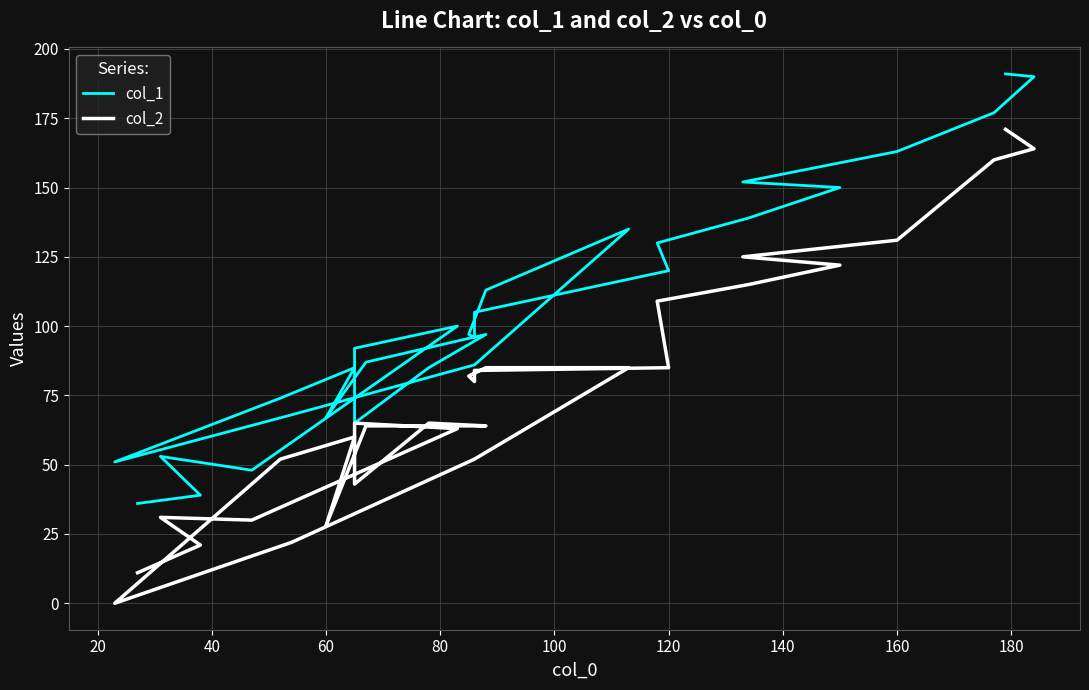

How many values in the col_2 series exceed 65?

14